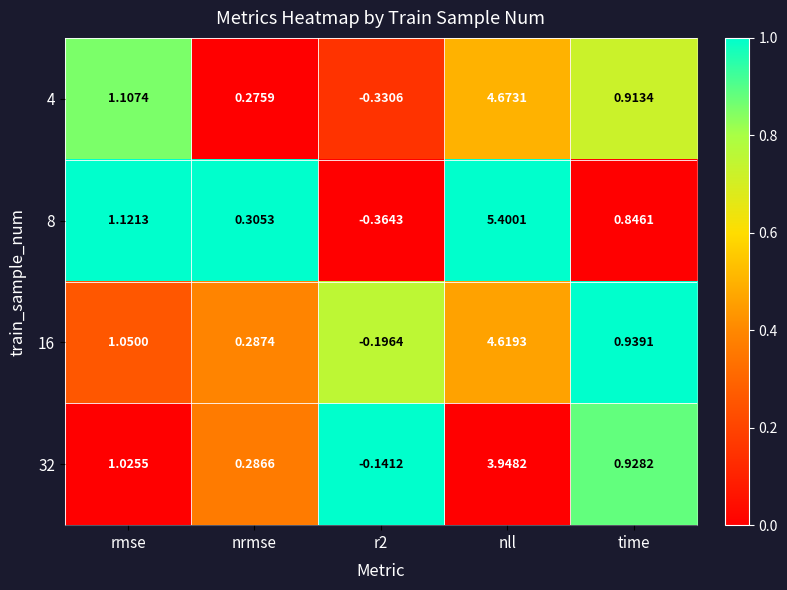

At which category does the chart reach its peak across all series?

nll